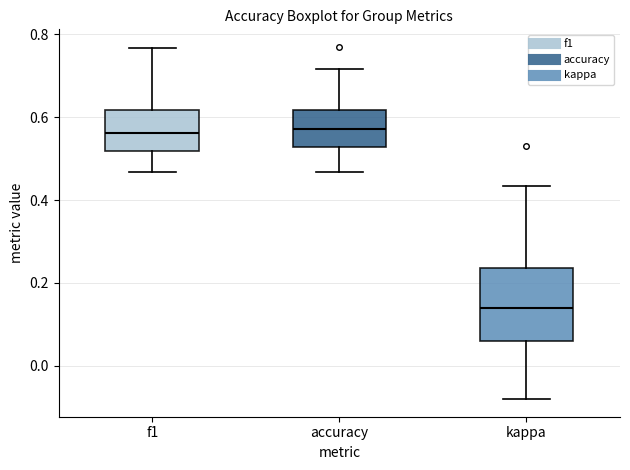

Which box's median line is the lowest?

kappa